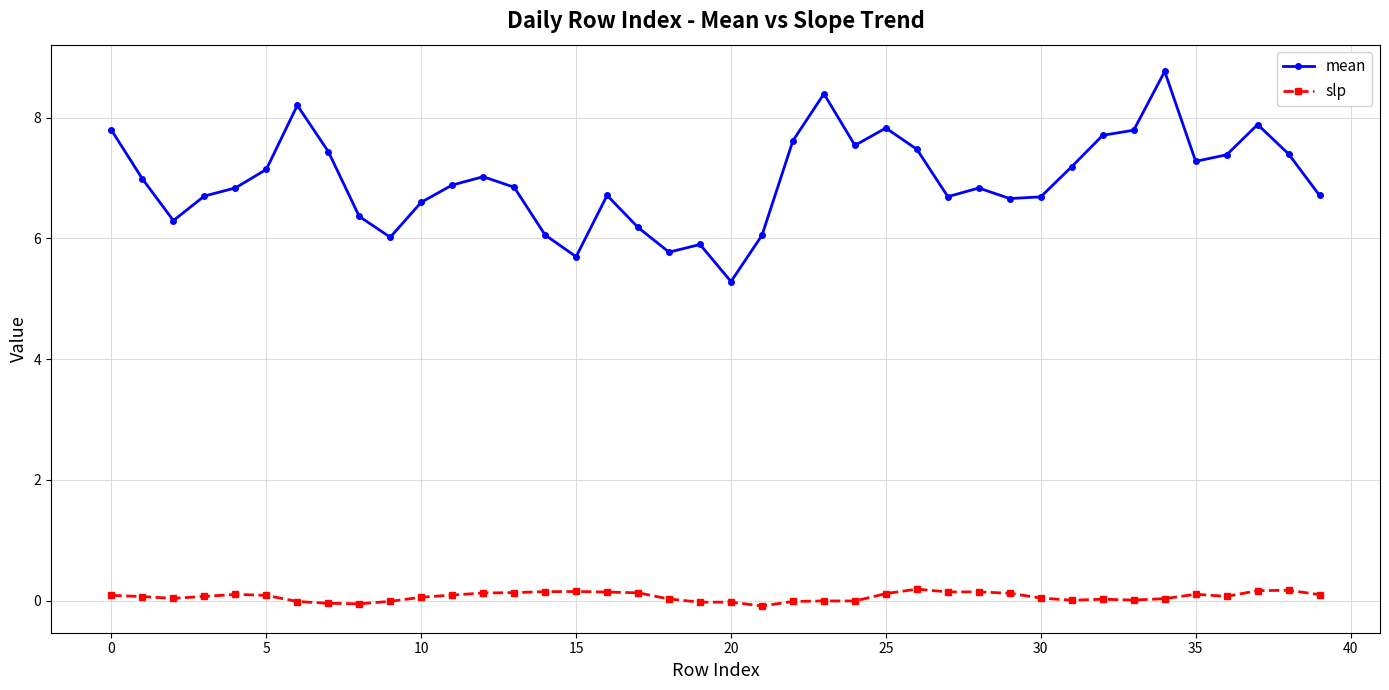

Is this an area chart (filled region under the line)?

No